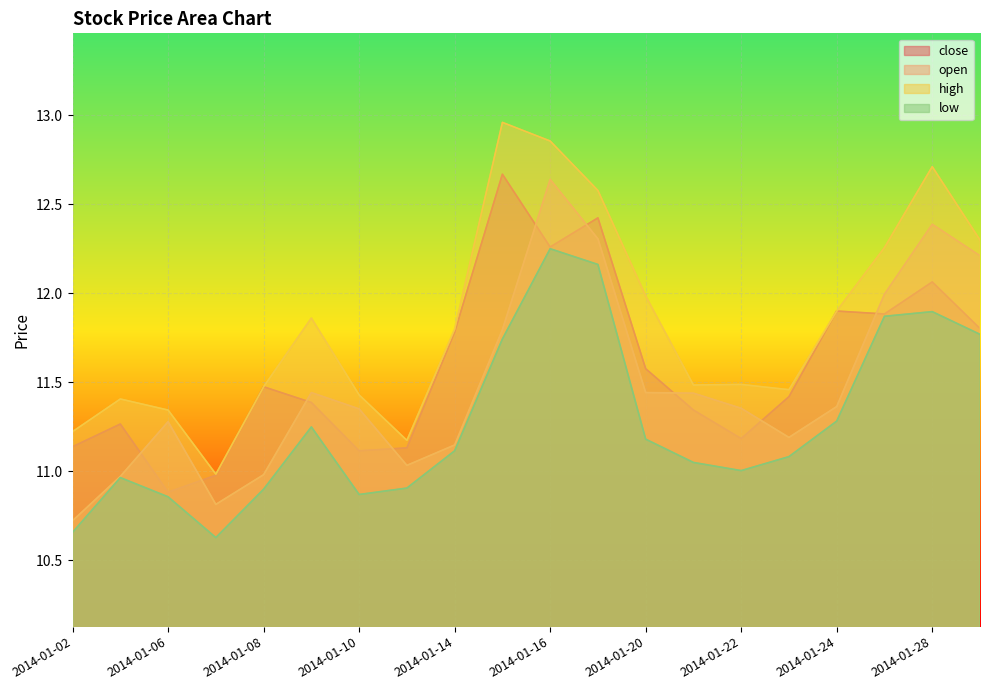

How many categories are shown in the chart?

20